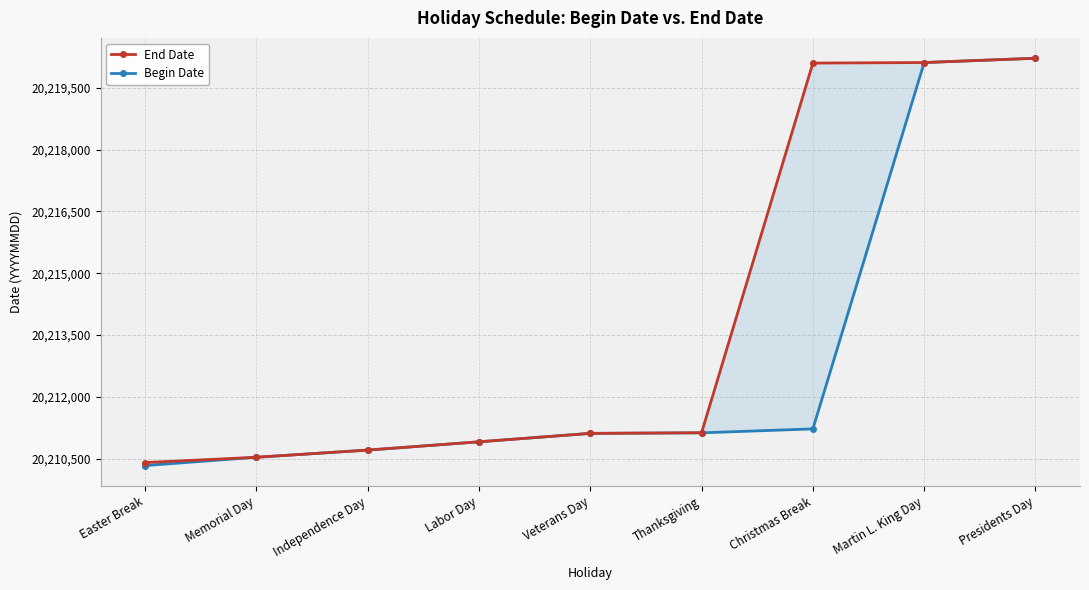

How many distinct data groups are displayed?

2